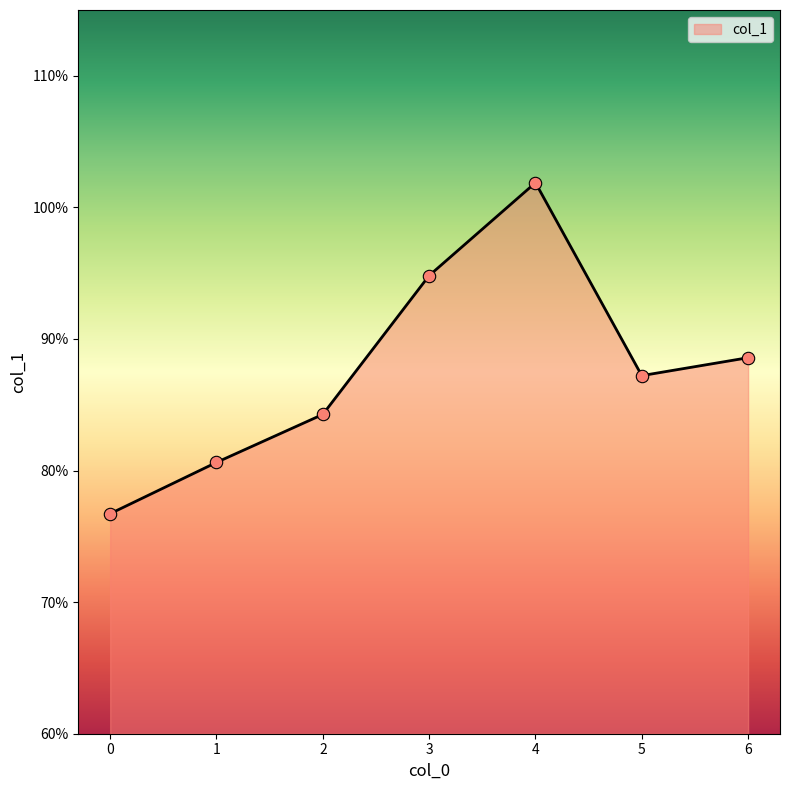

Does the chart have visible grid lines?

No